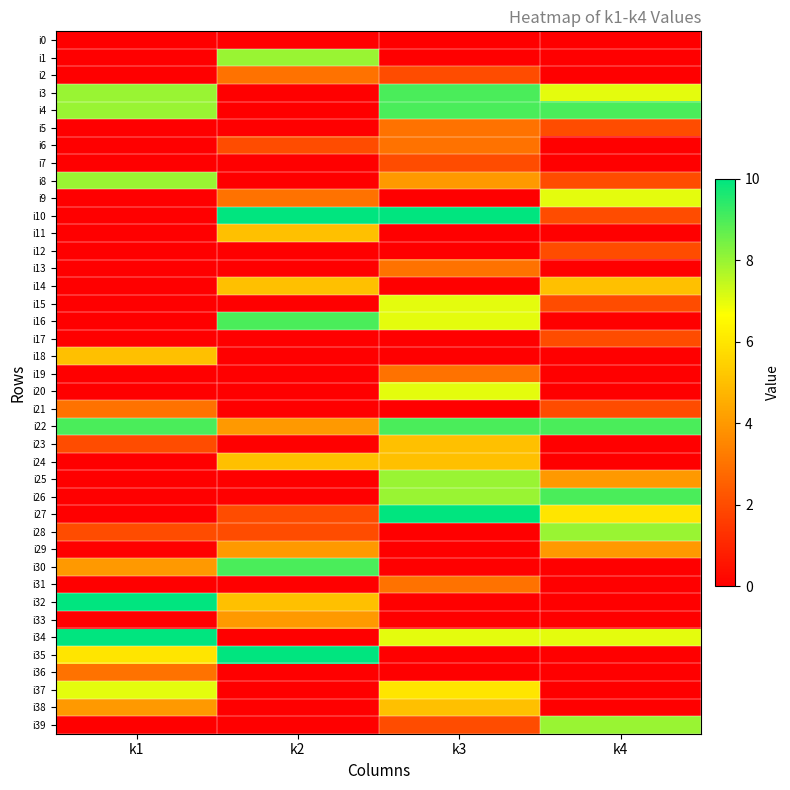

Reading left to right, extract all data points from this chart.

i0: k1=0	k2=0	k3=0	k4=0
i1: k1=0	k2=8	k3=0	k4=0
i2: k1=0	k2=3	k3=2	k4=0
i3: k1=8	k2=0	k3=9	k4=7
i4: k1=8	k2=0	k3=9	k4=9
i5: k1=0	k2=0	k3=3	k4=2
i6: k1=0	k2=2	k3=3	k4=0
i7: k1=0	k2=0	k3=2	k4=0
i8: k1=8	k2=0	k3=4	k4=2
i9: k1=0	k2=3	k3=0	k4=7
i10: k1=0	k2=10	k3=10	k4=2
i11: k1=0	k2=5	k3=0	k4=0
i12: k1=0	k2=0	k3=0	k4=2
i13: k1=0	k2=0	k3=3	k4=0
i14: k1=0	k2=5	k3=0	k4=5
i15: k1=0	k2=0	k3=7	k4=2
i16: k1=0	k2=9	k3=7	k4=0
i17: k1=0	k2=0	k3=0	k4=2
i18: k1=5	k2=0	k3=0	k4=0
i19: k1=0	k2=0	k3=3	k4=0
i20: k1=0	k2=0	k3=7	k4=0
i21: k1=3	k2=0	k3=0	k4=2
i22: k1=9	k2=4	k3=9	k4=9
i23: k1=2	k2=0	k3=5	k4=0
i24: k1=0	k2=5	k3=5	k4=0
i25: k1=0	k2=0	k3=8	k4=4
i26: k1=0	k2=0	k3=8	k4=9
i27: k1=0	k2=2	k3=10	k4=6
i28: k1=2	k2=2	k3=0	k4=8
i29: k1=0	k2=4	k3=0	k4=4
i30: k1=4	k2=9	k3=0	k4=0
i31: k1=0	k2=0	k3=3	k4=0
i32: k1=10	k2=5	k3=0	k4=0
i33: k1=0	k2=4	k3=0	k4=0
i34: k1=10	k2=0	k3=7	k4=7
i35: k1=6	k2=10	k3=0	k4=0
i36: k1=3	k2=0	k3=0	k4=0
i37: k1=7	k2=0	k3=6	k4=0
i38: k1=4	k2=0	k3=5	k4=0
i39: k1=0	k2=0	k3=2	k4=8